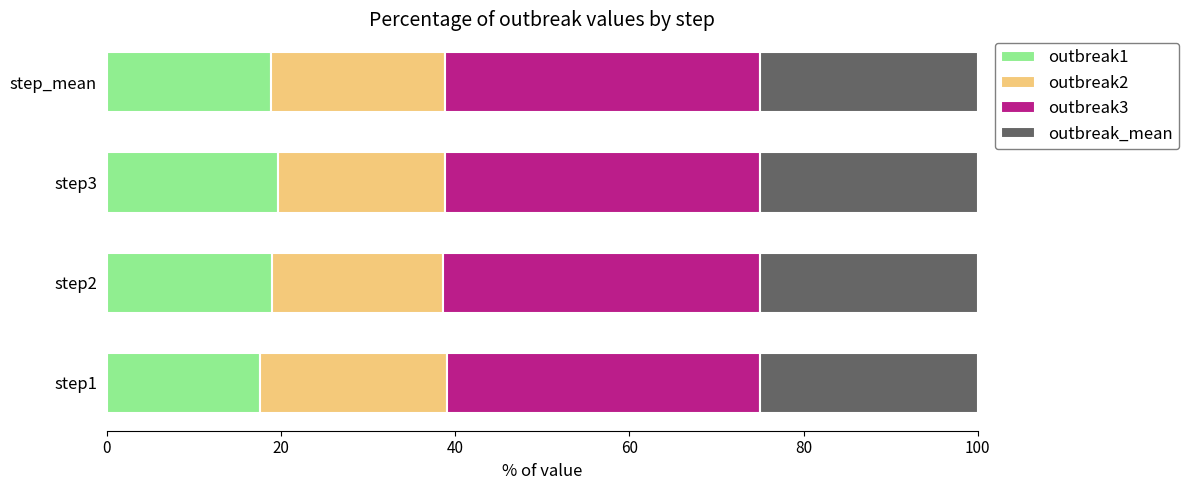

What are all the series names shown in the legend?

outbreak1, outbreak2, outbreak3, outbreak_mean